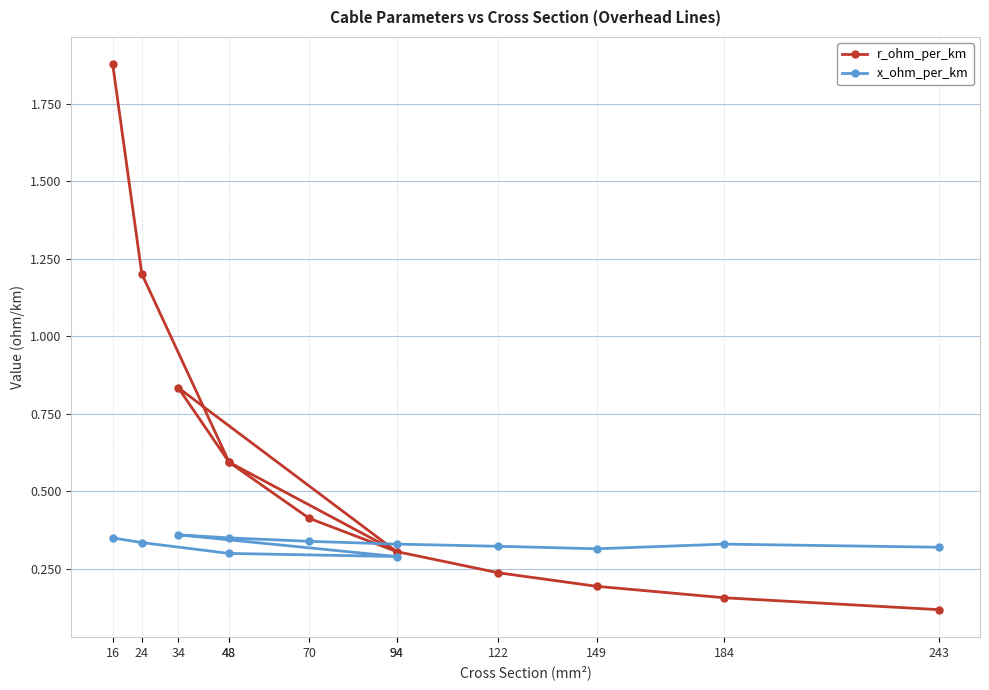

What is the label of the 9th point from the left?

122